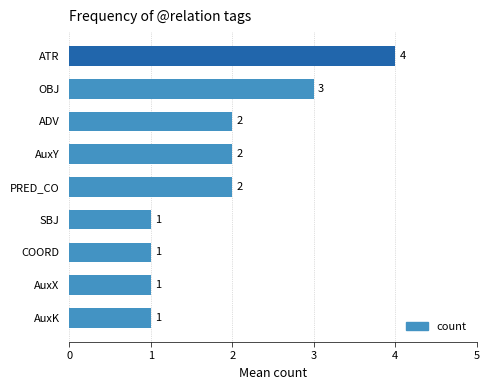

What is the sum of the values at ATR and AuxY?

6